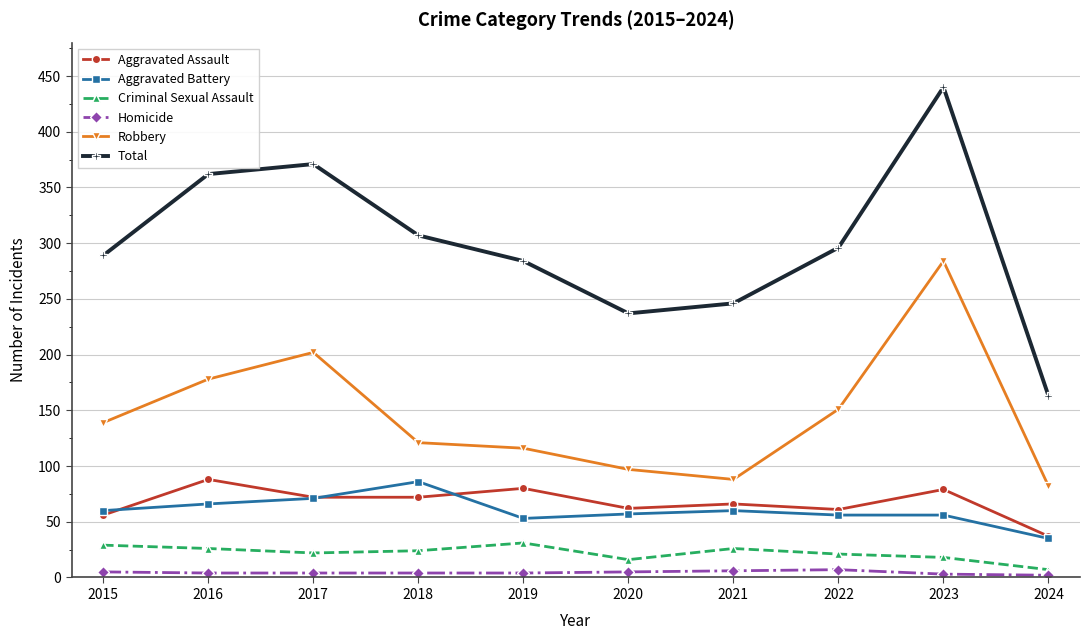

How many lines are shown in the chart?

6